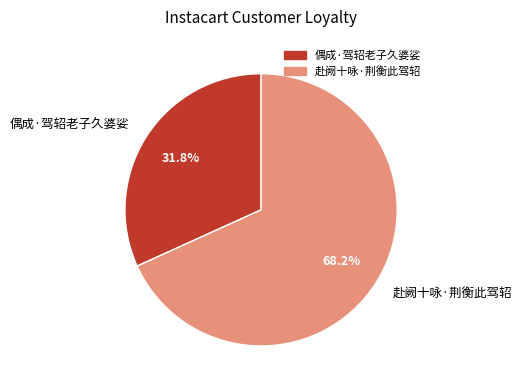

What is the total percentage of 赴阙十咏·荆衡此驾轺 and 偶成·驾轺老子久婆娑?

100.0%